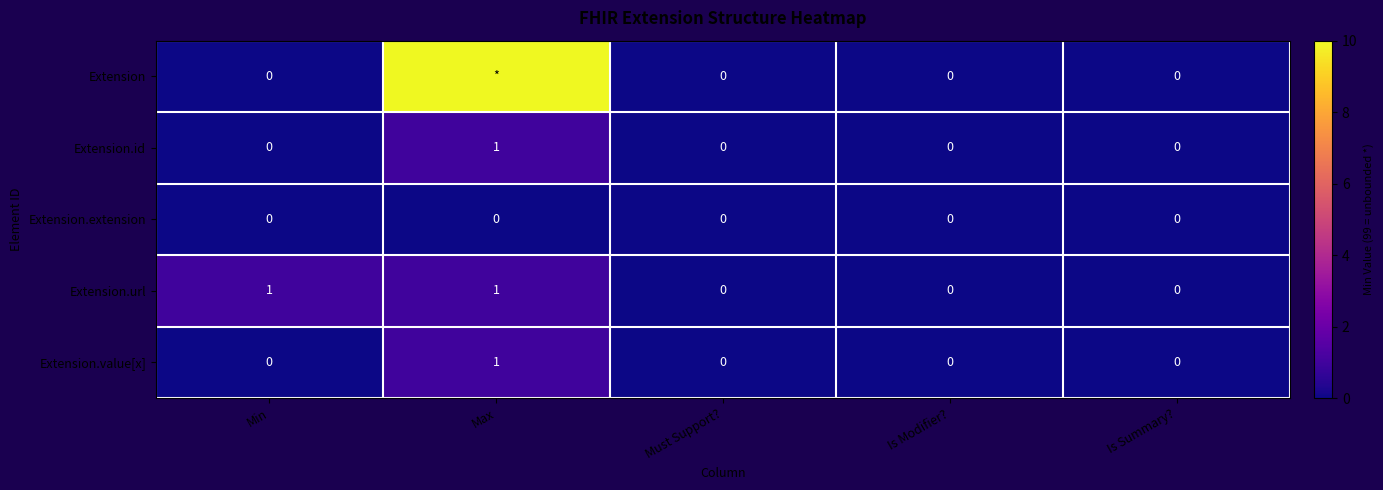

The Extension.url series shows 0 at Min. True or false?

False